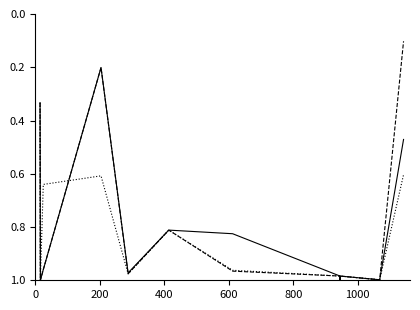

True or false: P_27Aug has a value of 0.1 at 14.

False